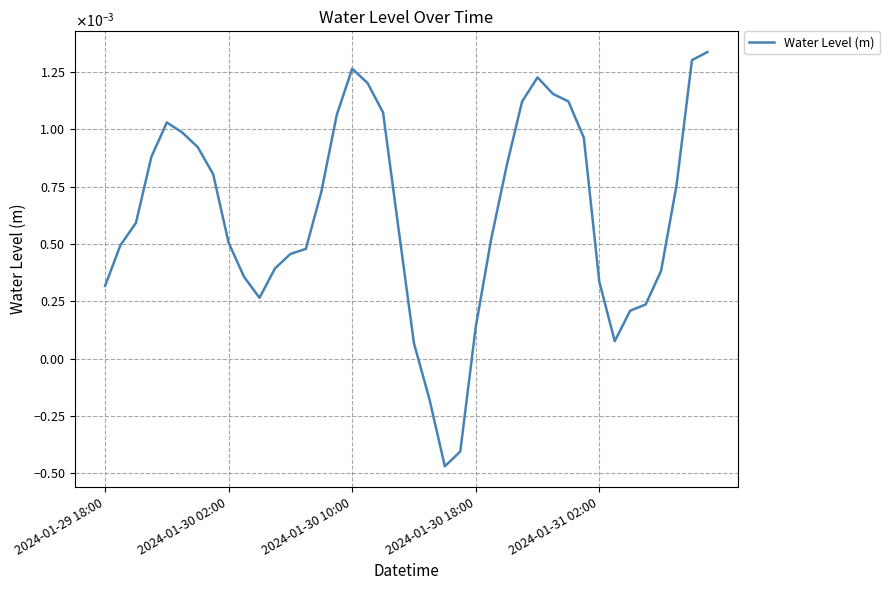

Where is the data nearest to the value 0?

20